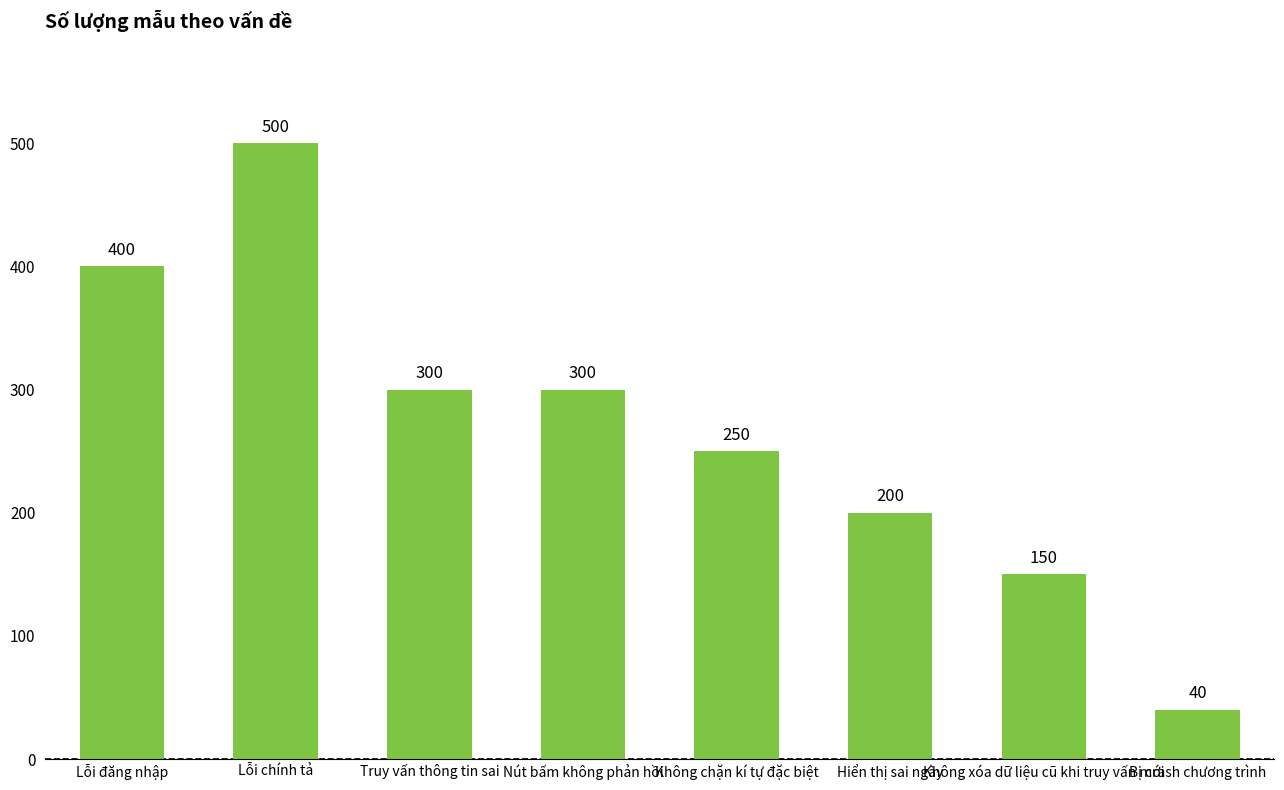

Which has a higher value, Bị crash chương trình or Lỗi chính tả?

Lỗi chính tả